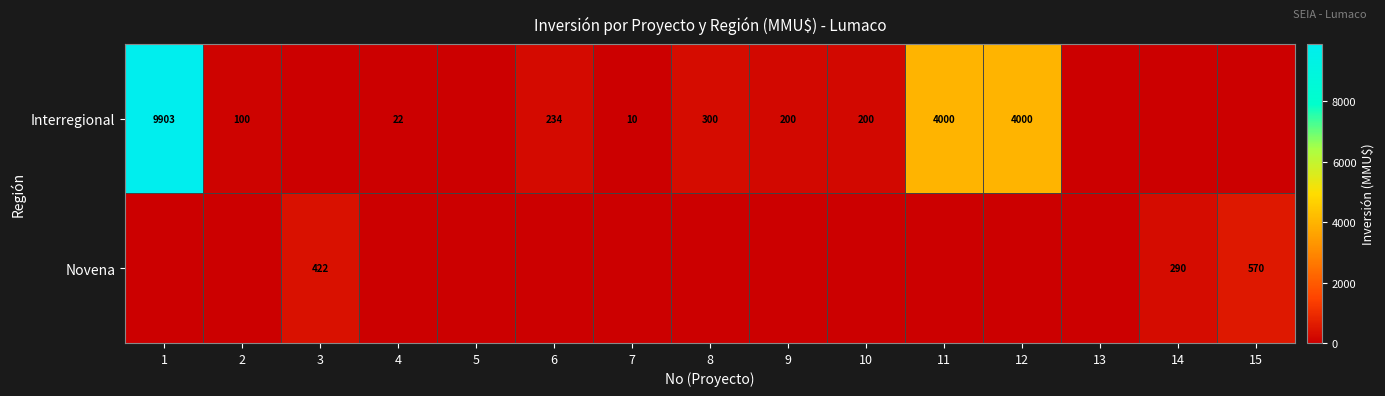

Is the value of Novena at 15 greater than the value of Interregional at 8?

Yes